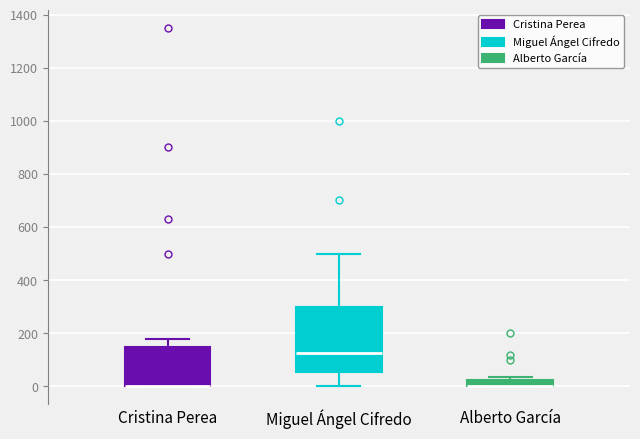

Comparing the boxes themselves (not the whiskers), which one is the tallest?

Miguel Ángel Cifredo